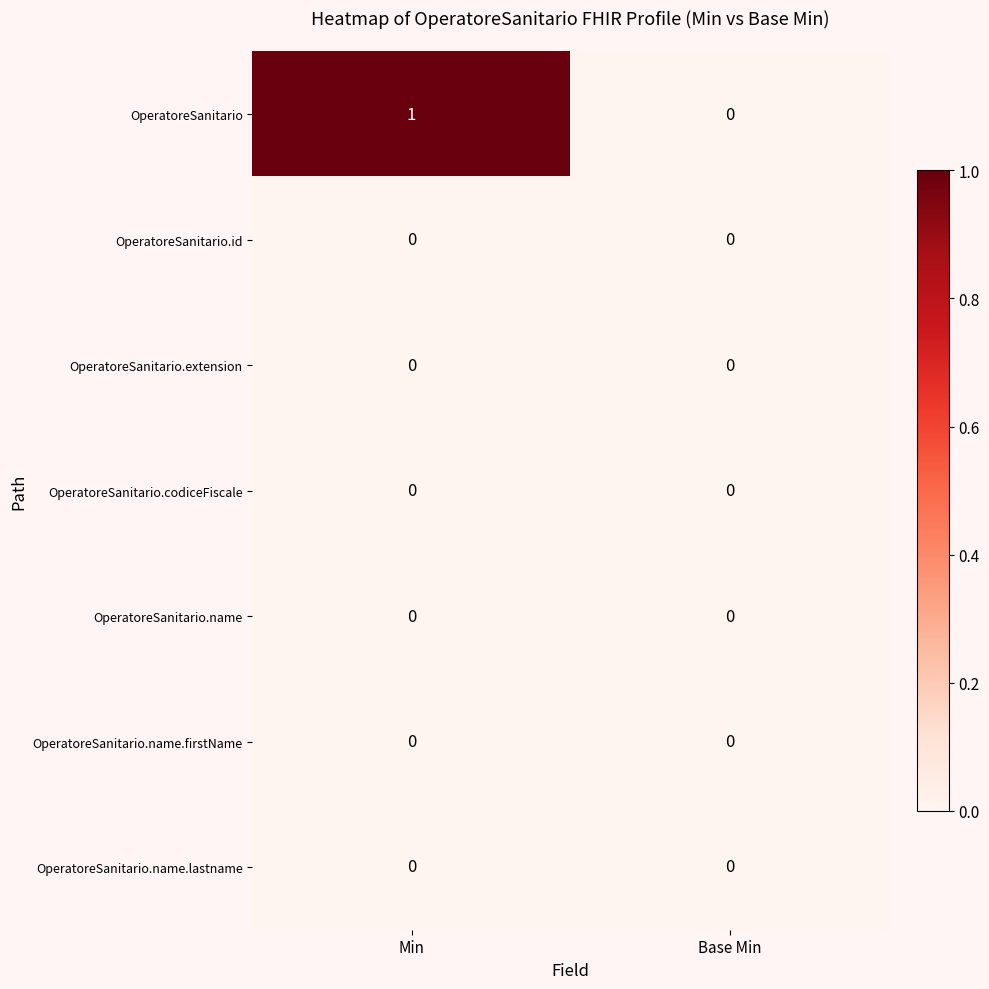

Rank the categories by OperatoreSanitario value from lowest to highest.

Base Min, Min